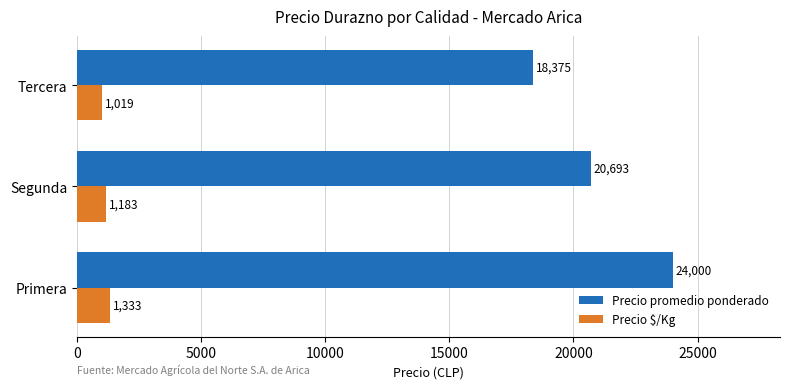

List the labels in order of Precio promedio ponderado value, smallest first.

Tercera, Segunda, Primera